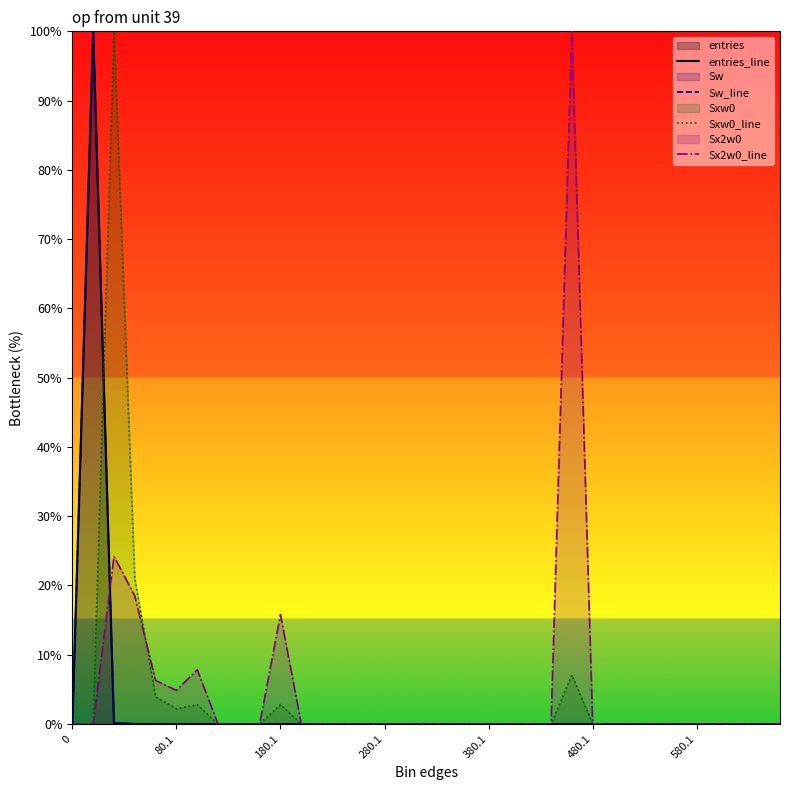

Which series has the largest range (max minus min)?

entries_line